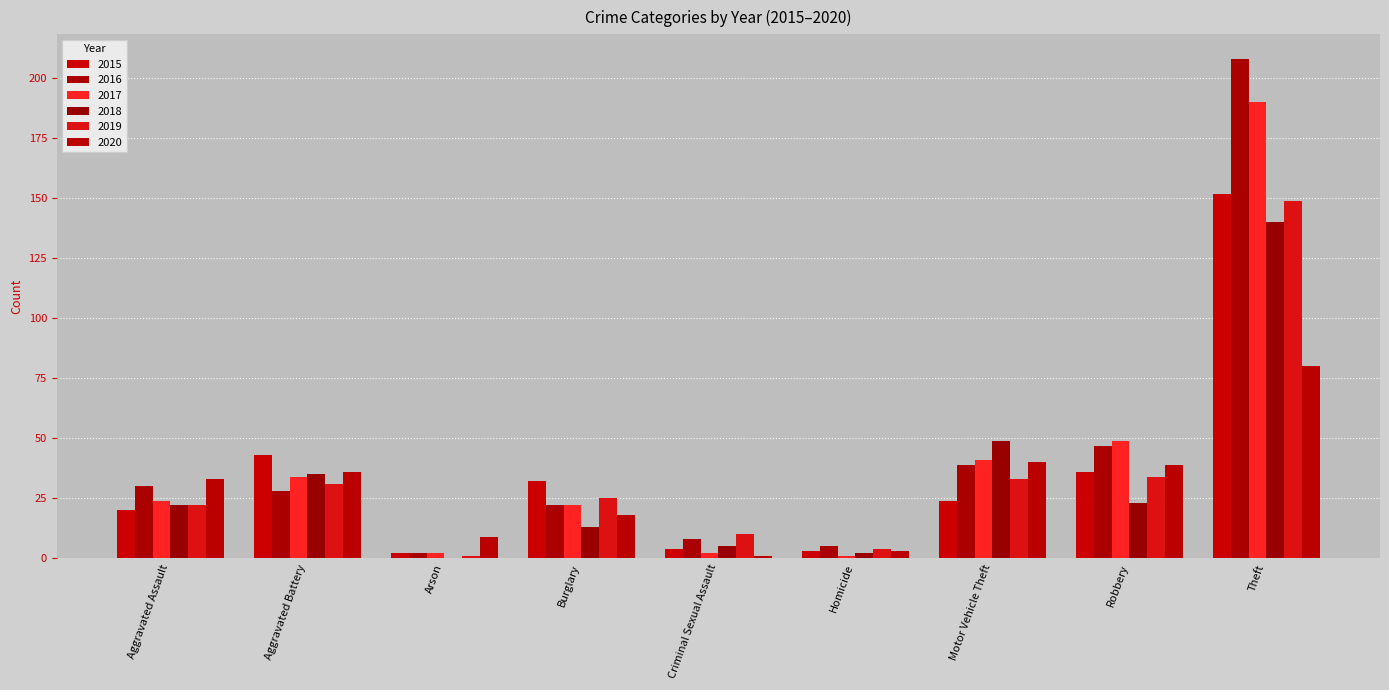

What is the maximum value for 2015?

152